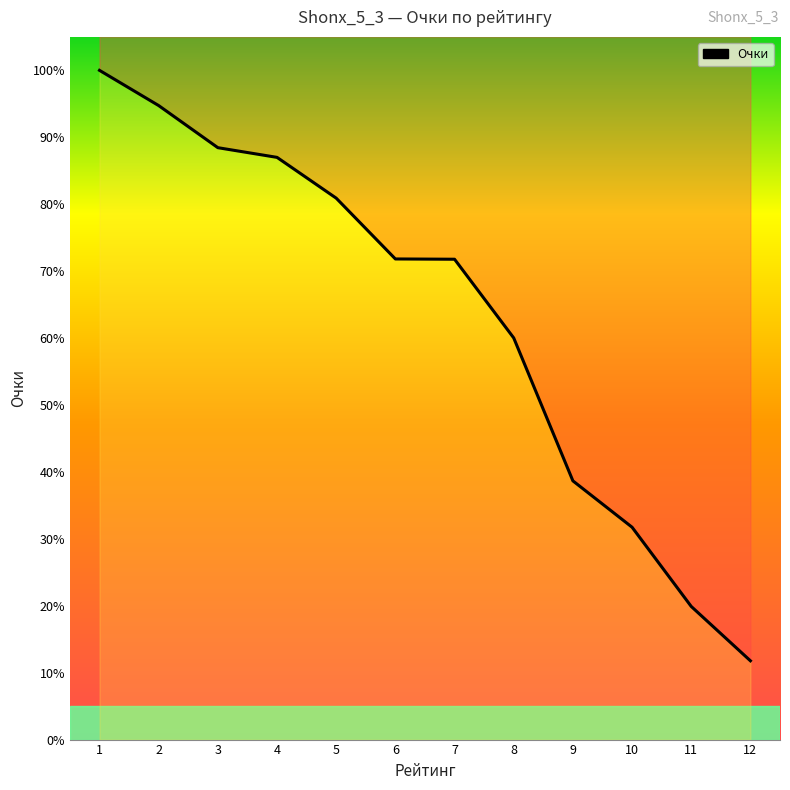

What is the sum of the values at 12 and 6?

83.6